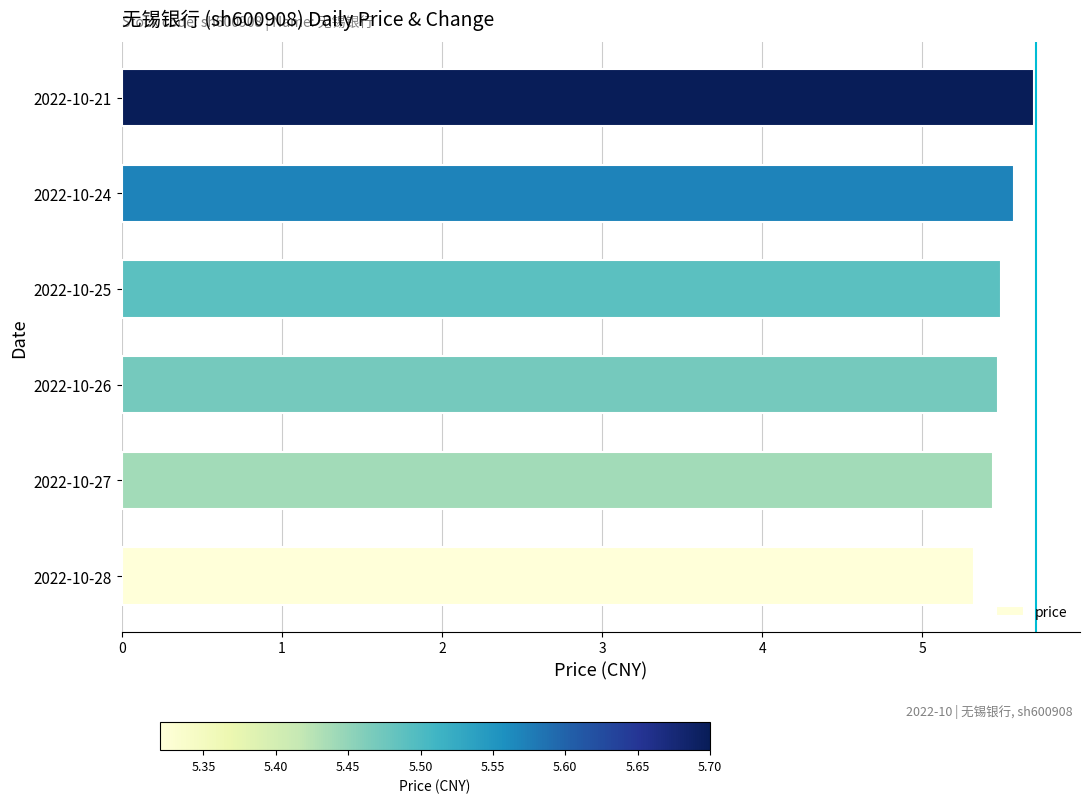

What is the sum of all values?

33.0